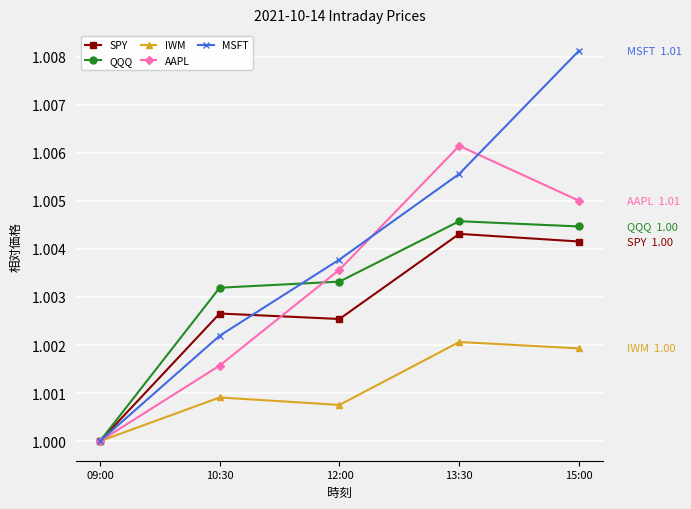

At which label is AAPL closest to 1?

09:00